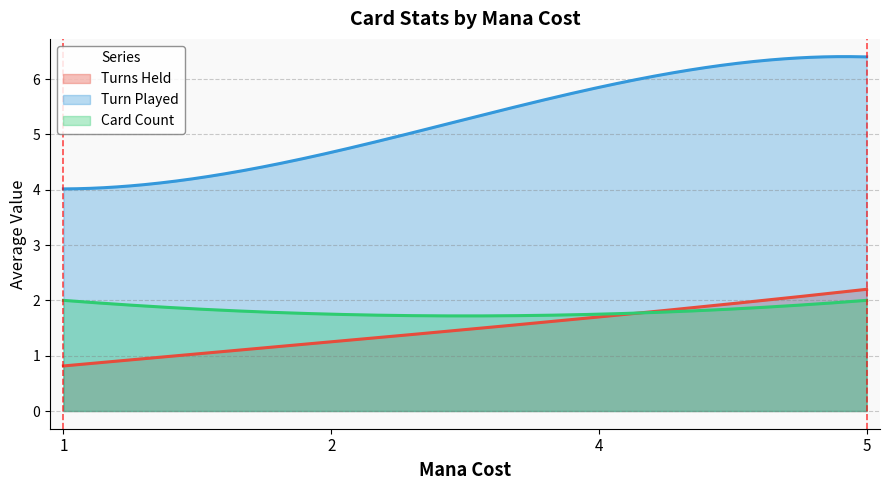

Which series has the largest range (max minus min)?

Turn Played